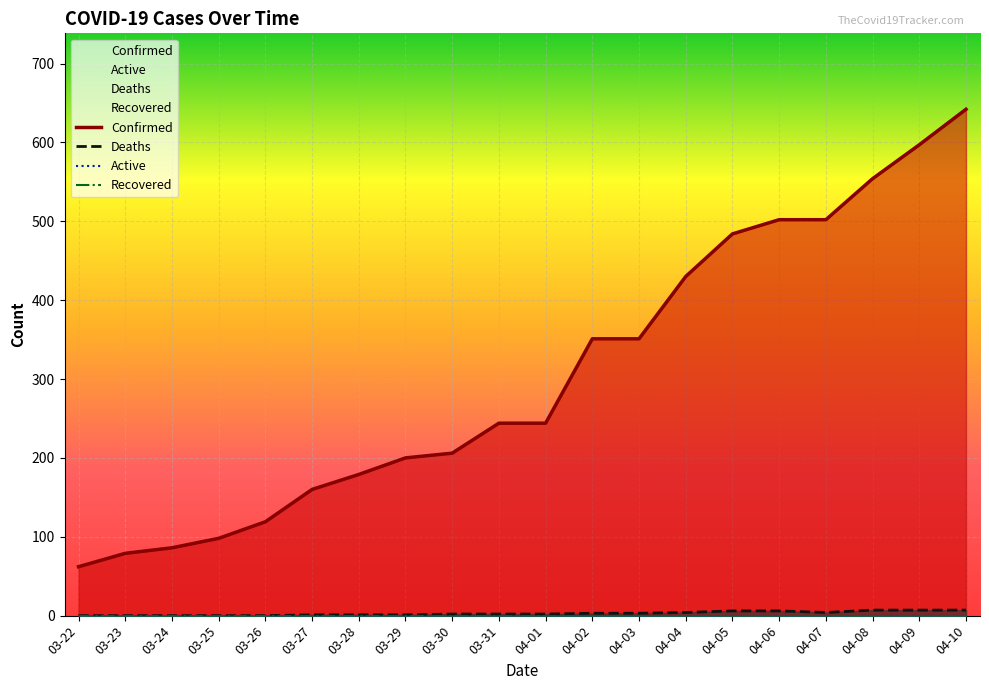

Between 04-05 and 04-09, which series saw the biggest shift?

Confirmed